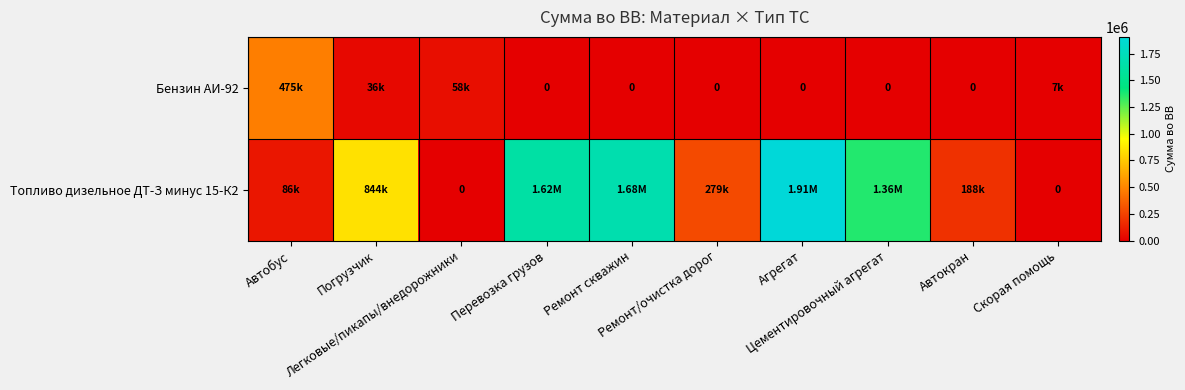

List the labels in order of Топливо дизельное ДТ-З минус 15-К2 value, largest first.

Агрегат, Ремонт скважин, Перевозка грузов, Цементировочный агрегат, Погрузчик, Ремонт/очистка дорог, Автокран, Автобус, Легковые/пикапы/внедорожники, Скорая помощь